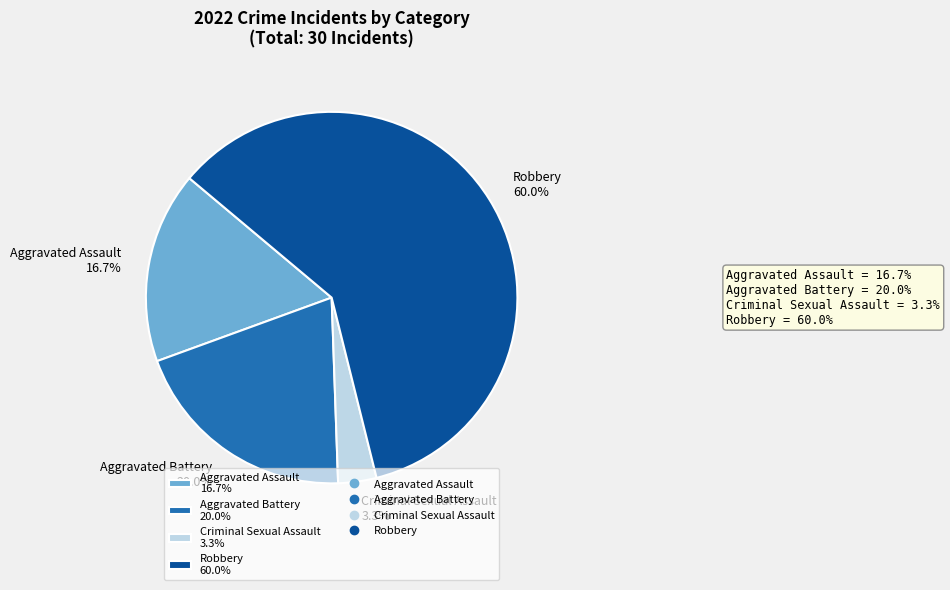

True or false: Robbery accounts for 60% of the total.

True